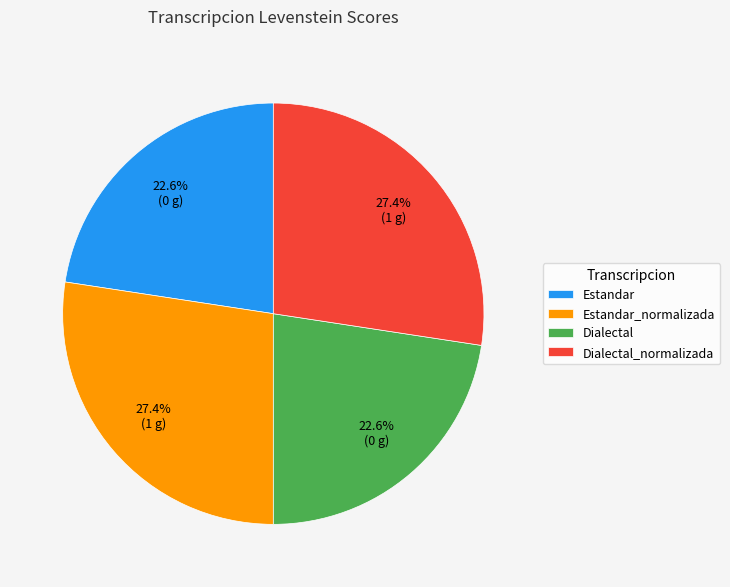

How many slices are in this pie chart?

4